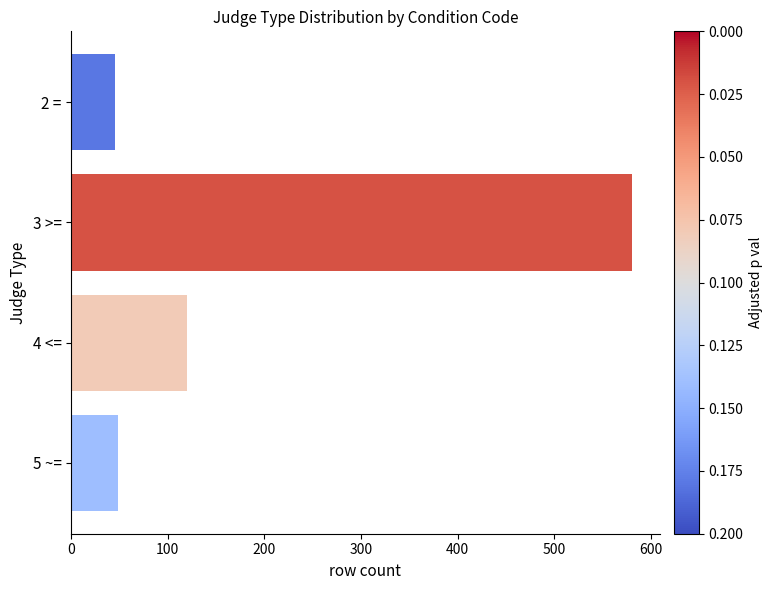

What is the label of the 2nd bar from the top?

3 >=